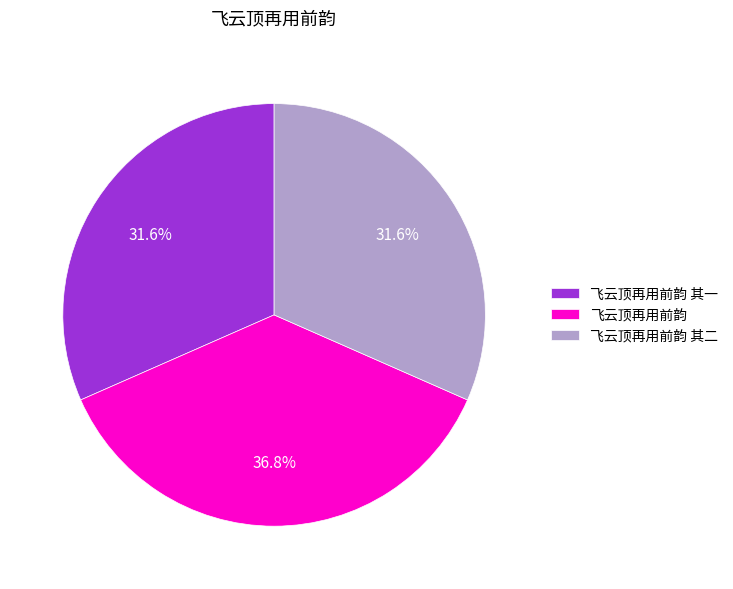

To the nearest percent, what is the average slice percentage?

33%